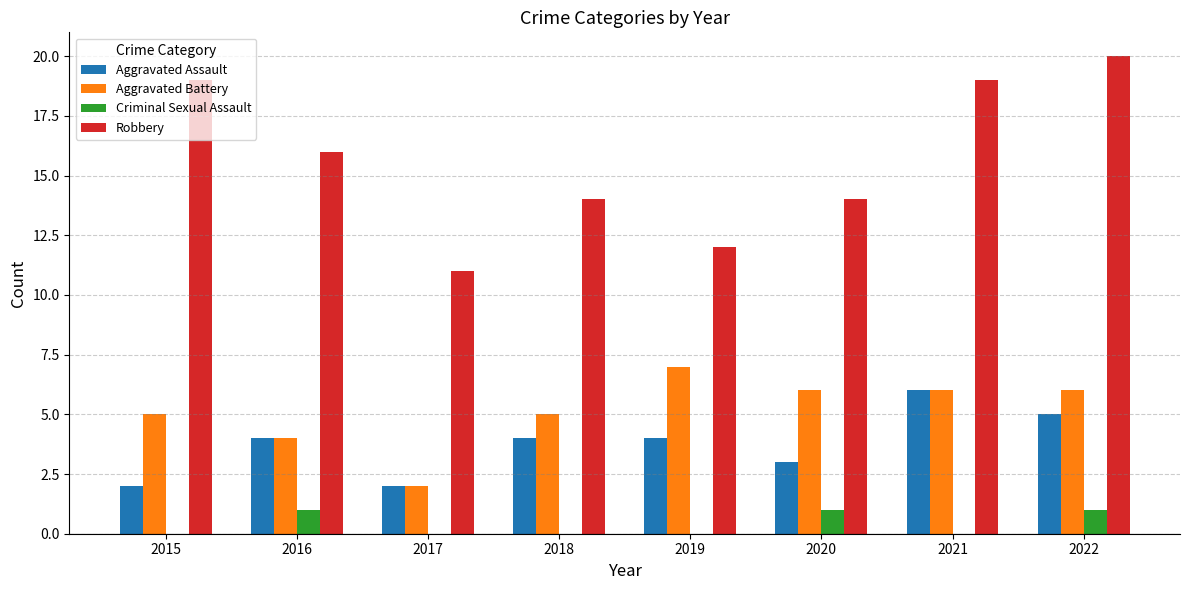

What are all the series names shown in the legend?

Aggravated Assault, Aggravated Battery, Criminal Sexual Assault, Robbery